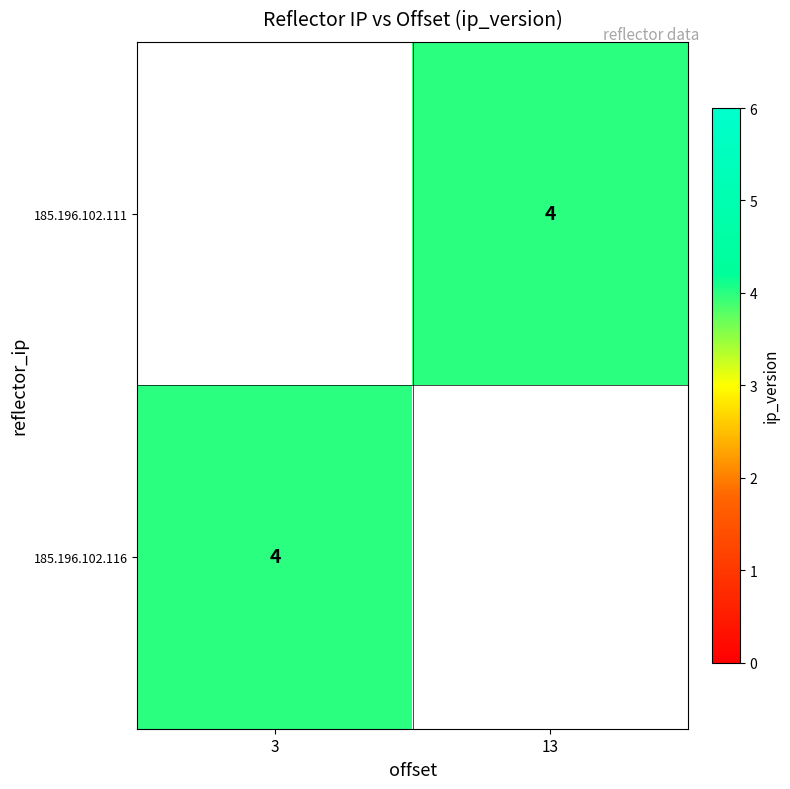

Which label corresponds to the largest value in the chart?

13